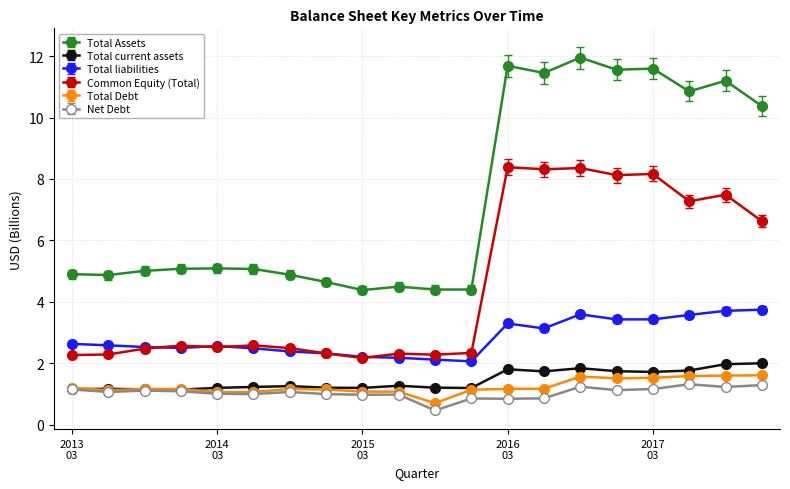

What is the minimum value for Net Debt?

0.5